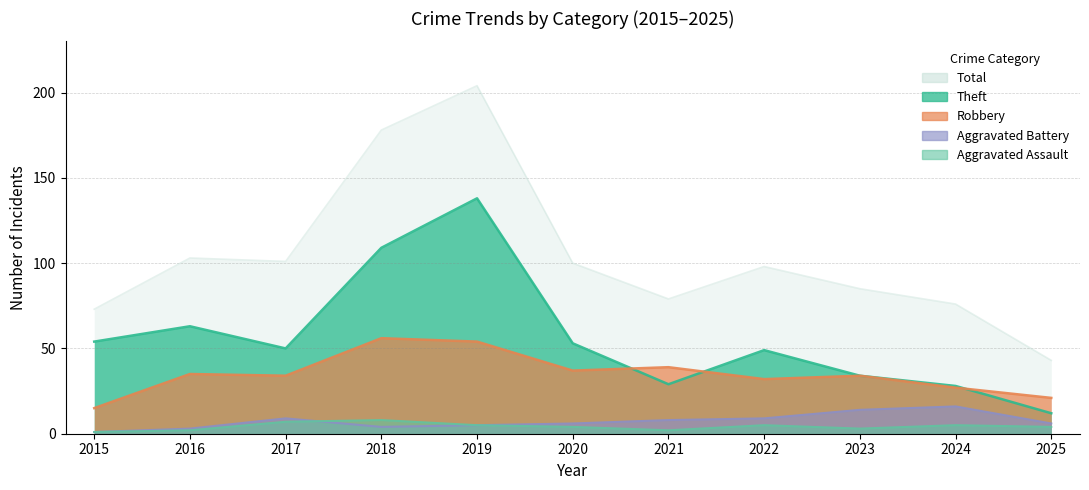

At which label does Robbery first exceed 34?

2016